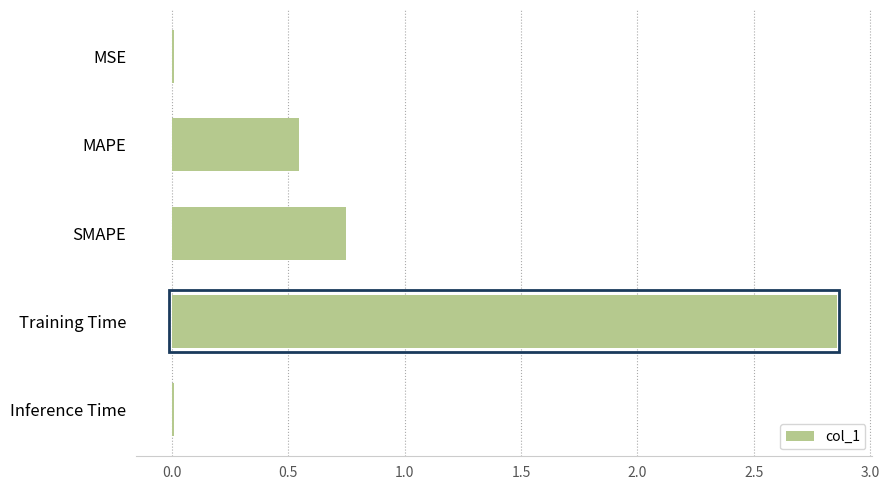

Is it true that the value at MAPE is 0.3?

False